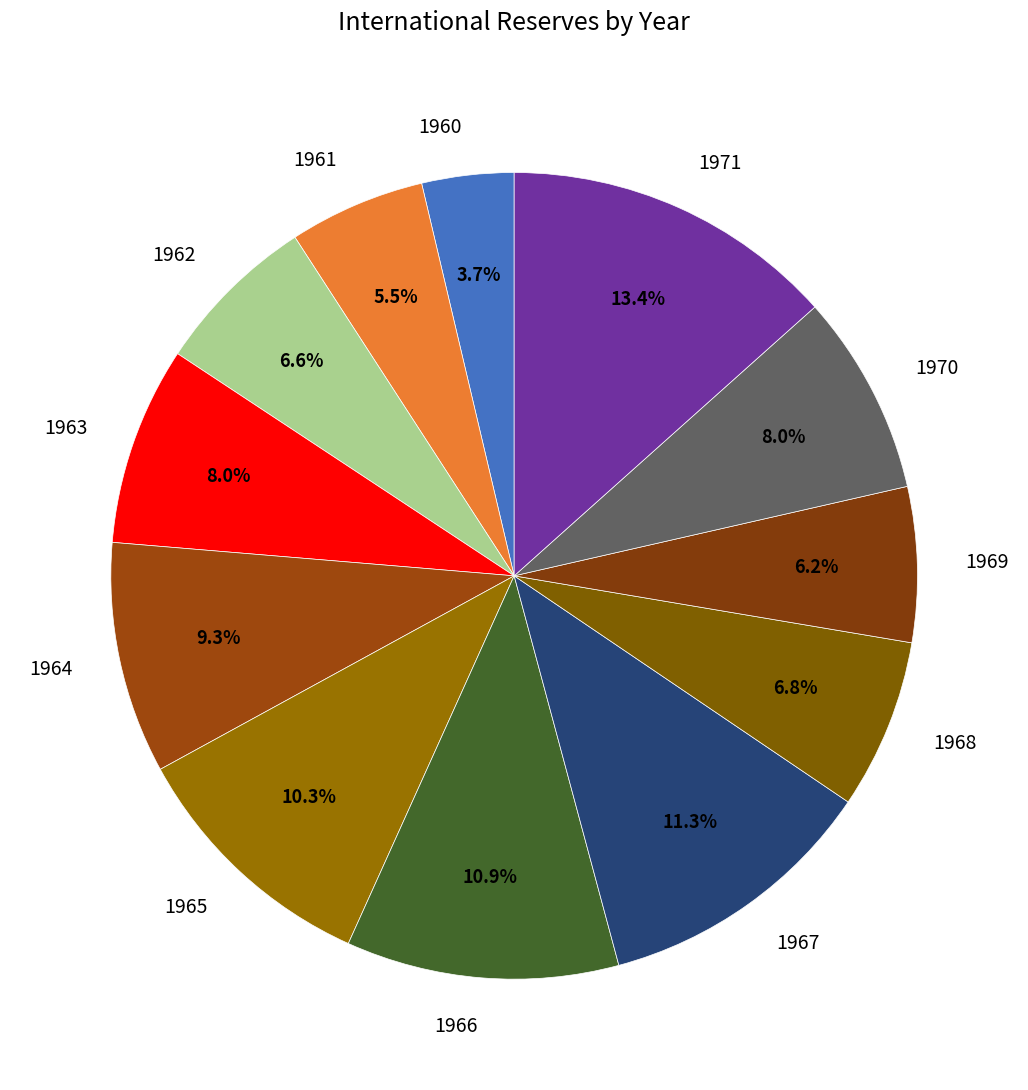

To the nearest percent, what percentage of the pie is 1966?

11%